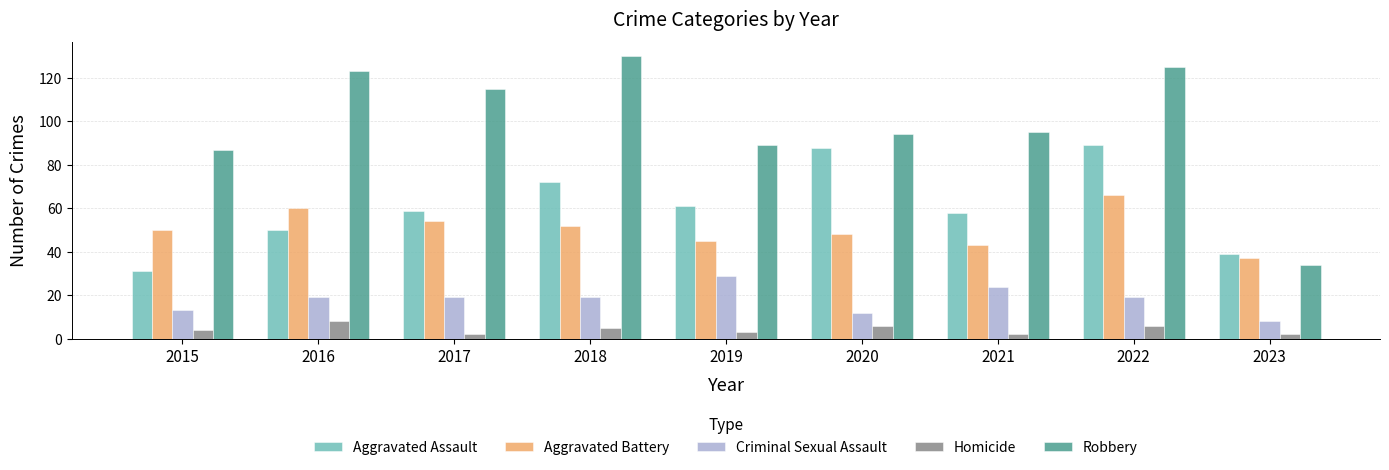

At 2020, list the series in order from smallest to largest.

Homicide, Criminal Sexual Assault, Aggravated Battery, Aggravated Assault, Robbery